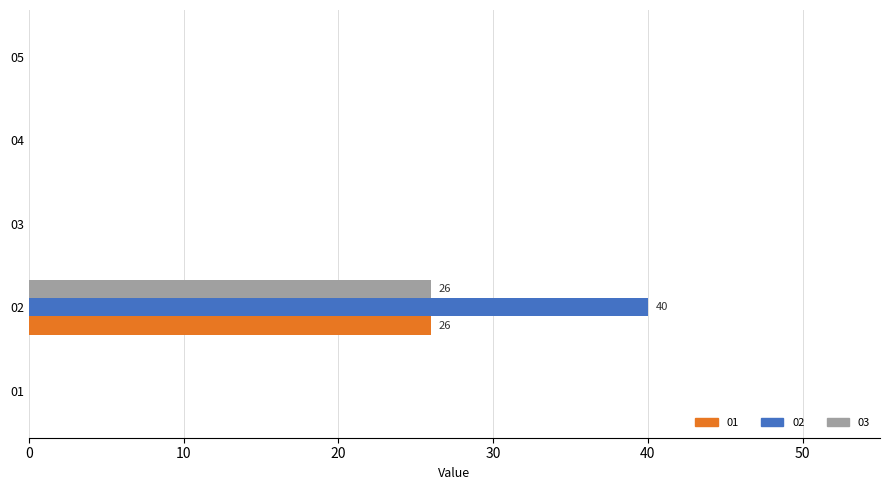

What is the maximum value shown in the chart?

40